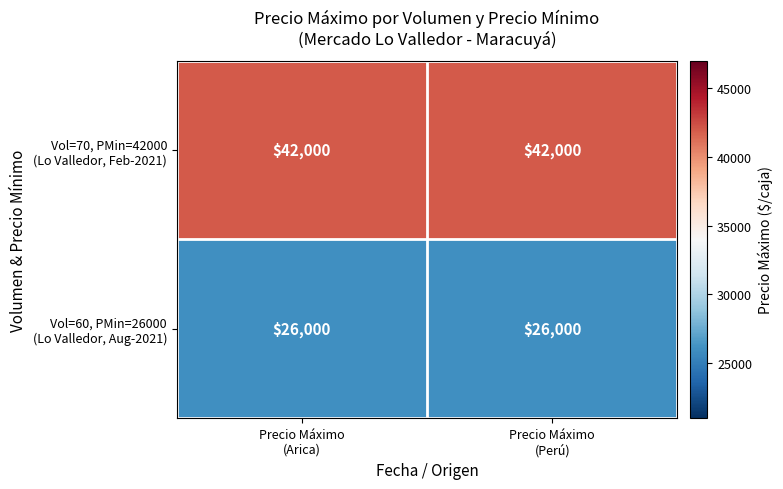

What is the minimum value shown in the chart?

26000